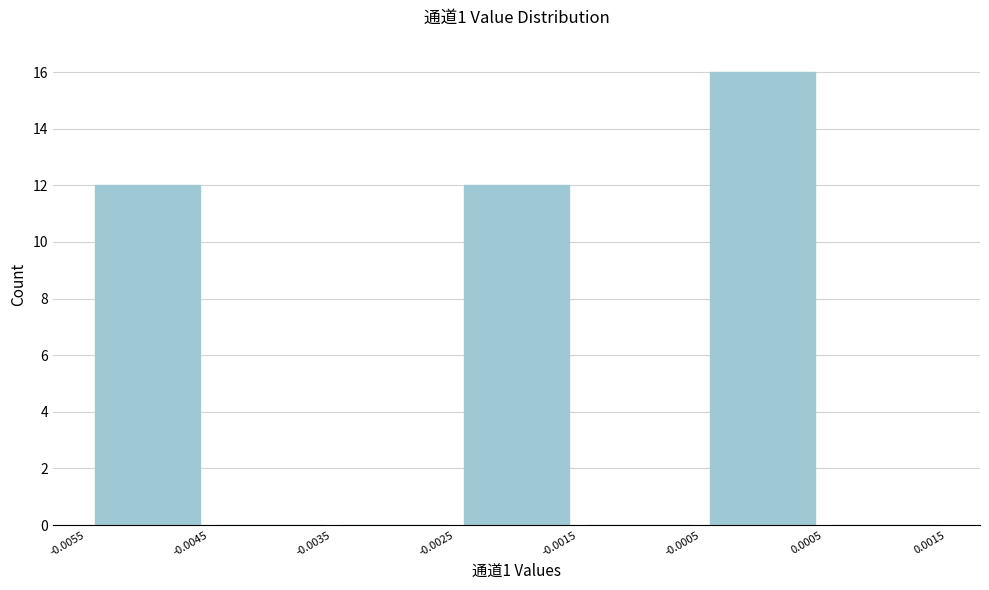

How tall is the bar that spans -0.0005 to 0.0005 on the x-axis? The values are not printed on the chart, so give them approximately, as read against the axis.

16